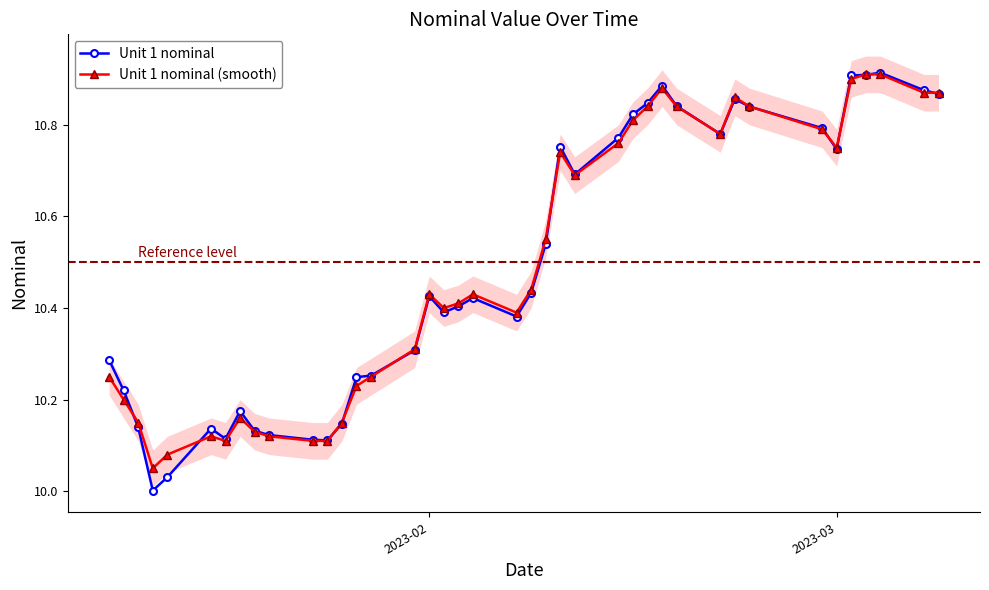

Reading left to right, transcribe all the data shown in this chart.

Unit 1 nominal: 10.3	10.2	10.1	10.0	10.0	10.1	10.1	10.2	10.1	10.1	10.1	10.1	10.1	10.2	10.3	10.3	10.4	10.4	10.4	10.4	10.4	10.4	10.5	10.8	10.7	10.8	10.8	10.8	10.9	10.8	10.8	10.9	10.8	10.8	10.7	10.9	10.9	10.9	10.9	10.9
Unit 1 nominal (smooth): 10.2	10.2	10.2	10.1	10.1	10.1	10.1	10.2	10.1	10.1	10.1	10.1	10.2	10.2	10.2	10.3	10.4	10.4	10.4	10.4	10.4	10.4	10.6	10.7	10.7	10.8	10.8	10.8	10.9	10.8	10.8	10.9	10.8	10.8	10.8	10.9	10.9	10.9	10.9	10.9